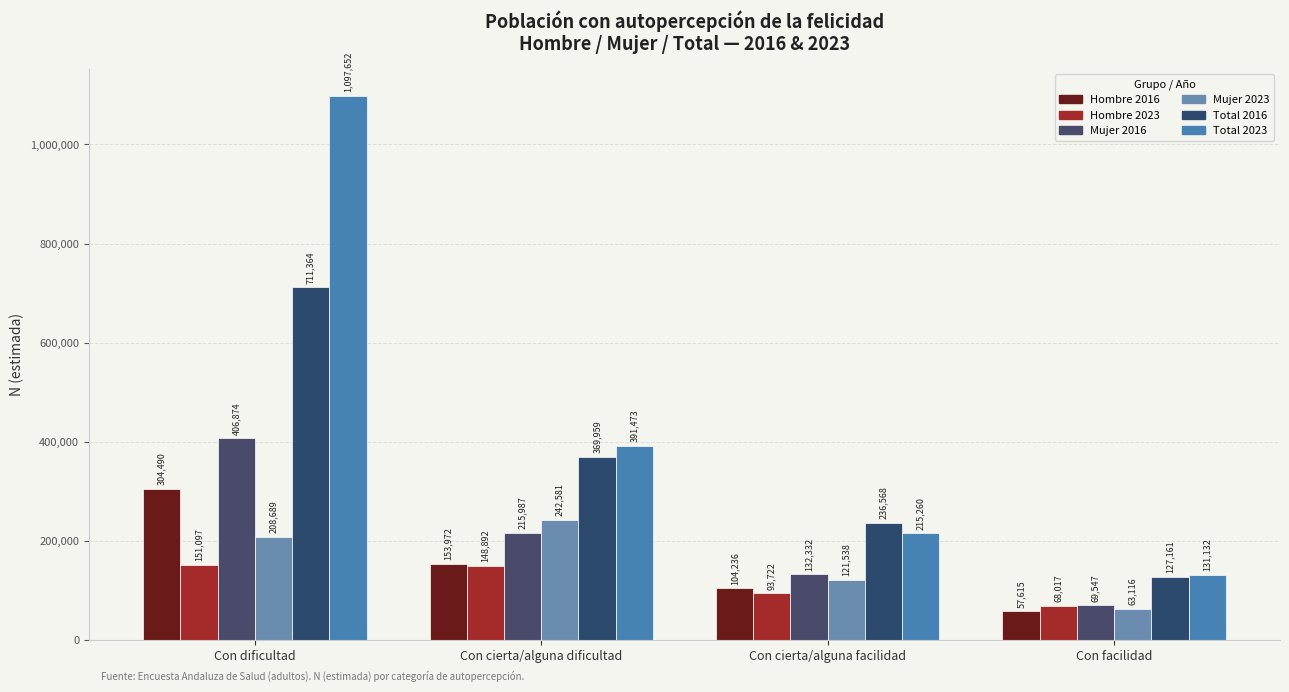

What is the maximum value for Total 2016?

711364